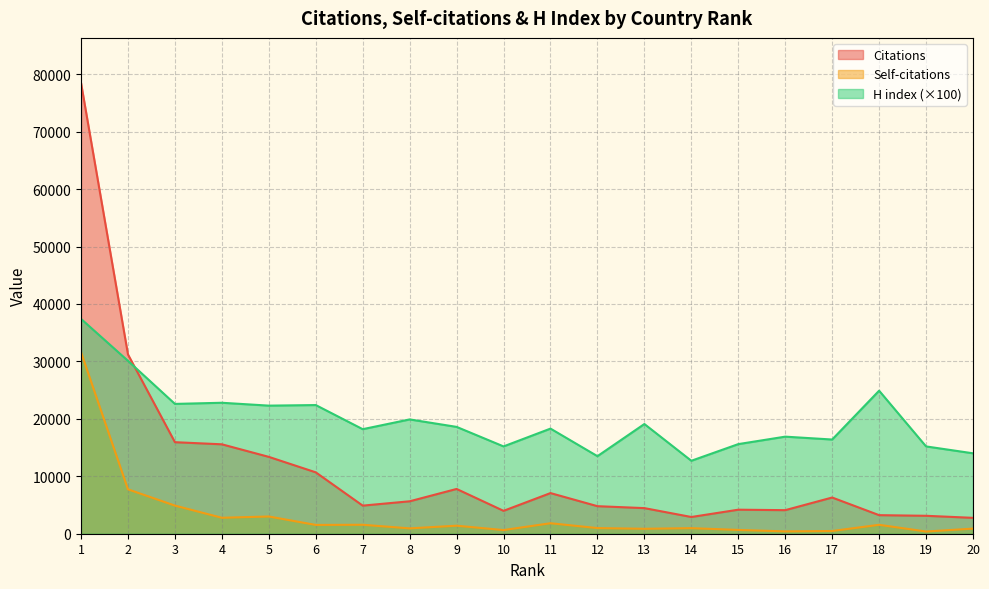

True or false: Citations and Self-citations cross at least once.

False